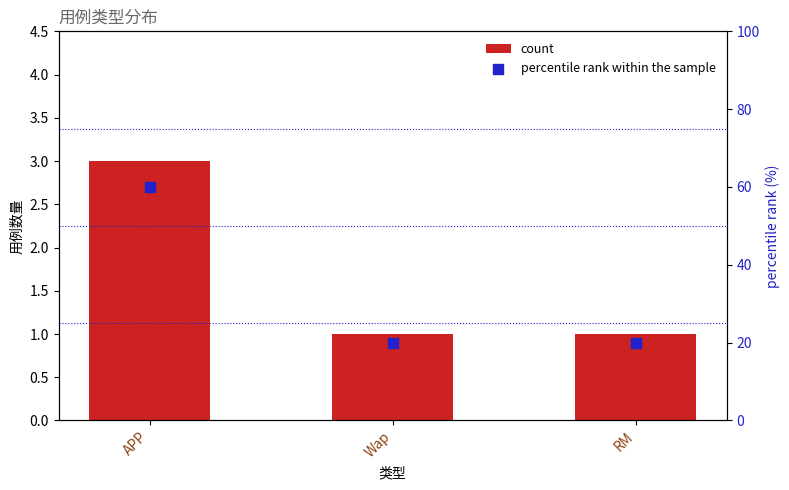

Which series has the largest total across all categories?

percentile rank within the sample